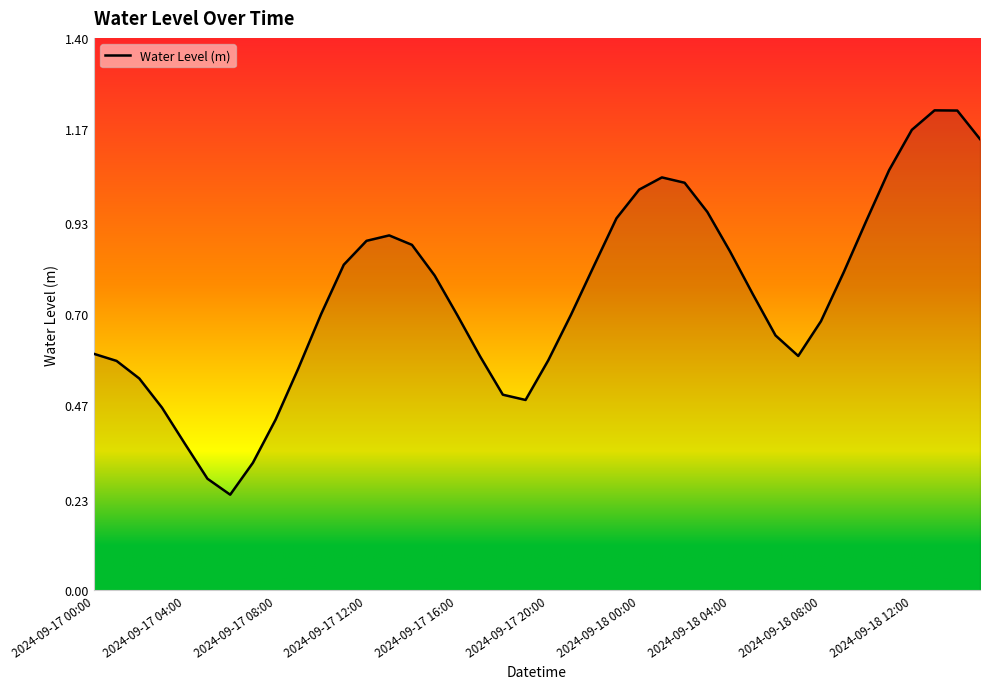

How many lines are shown in the chart?

1